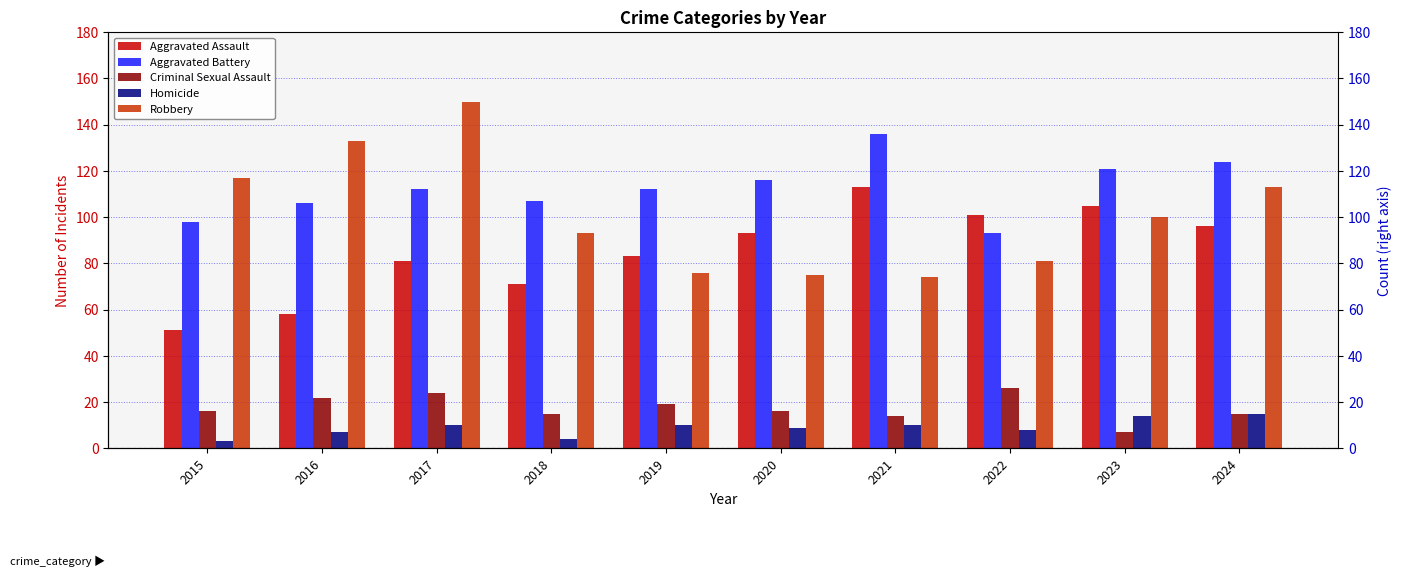

Is the value of Aggravated Battery at 2024 greater than the value of Robbery at 2019?

Yes